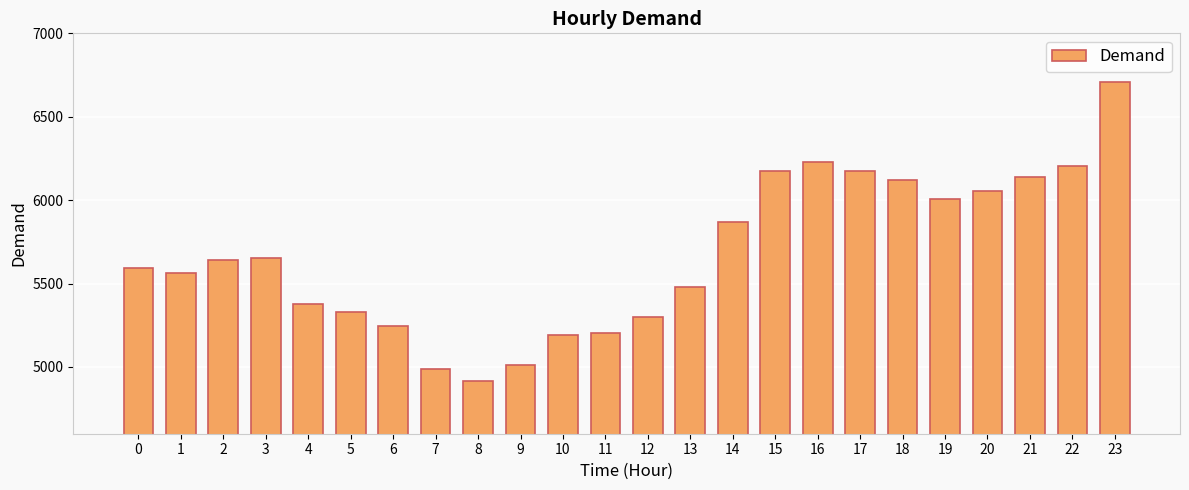

What is the value of the 22nd bar from the left?

6138